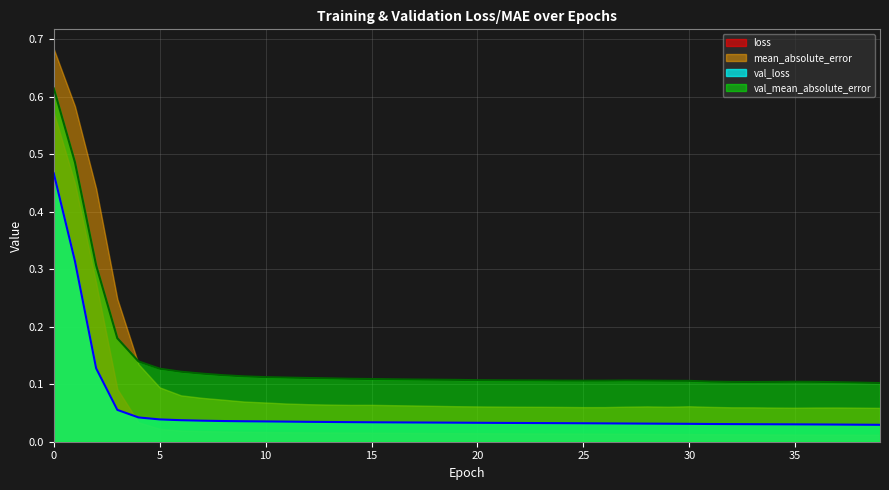

Which series has the largest total across all categories?

val_mean_absolute_error